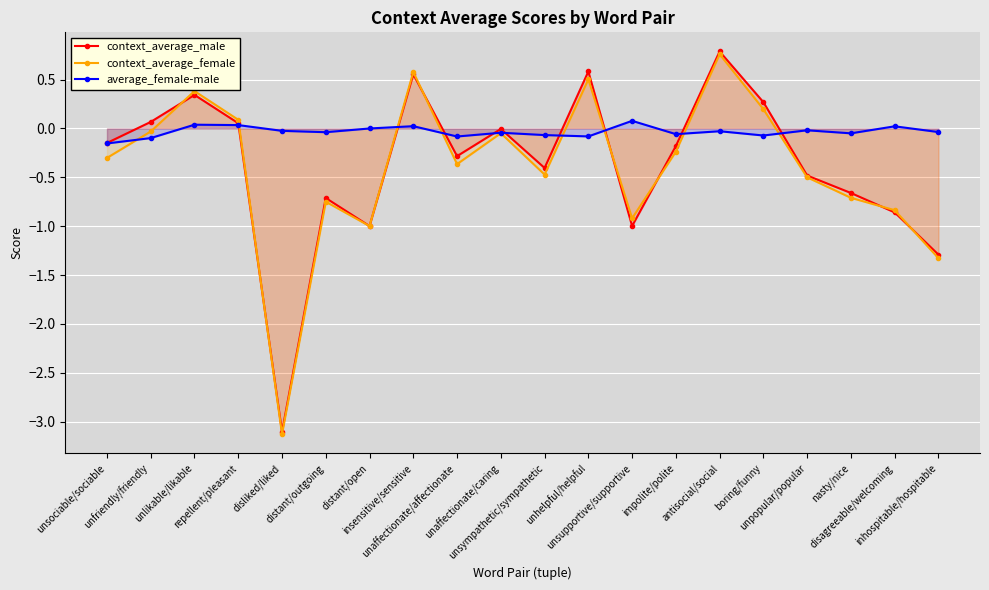

What are all the series names shown in the legend?

context_average_male, context_average_female, average_female-male